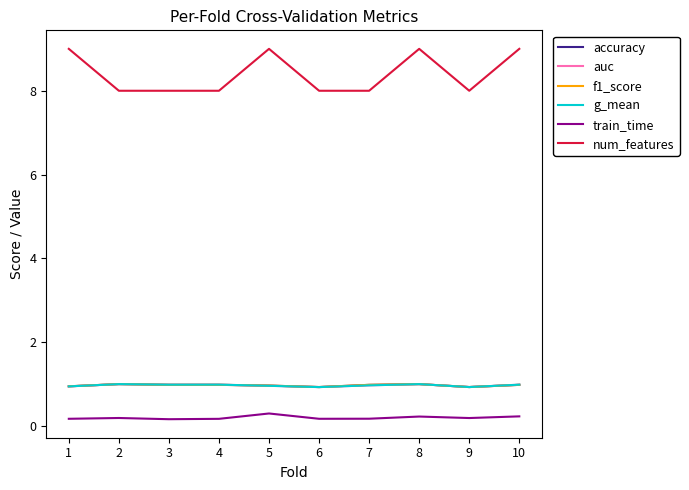

What is the spread (max minus min) of values at 3?

7.8